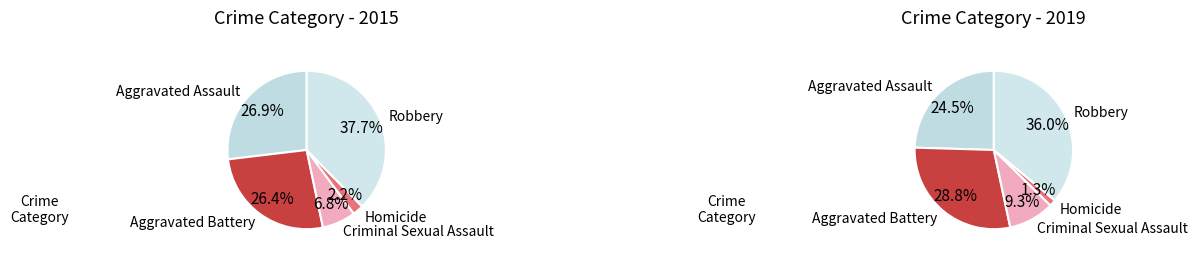

Rank the series by their maximum value, from highest to lowest.

2015, 2019